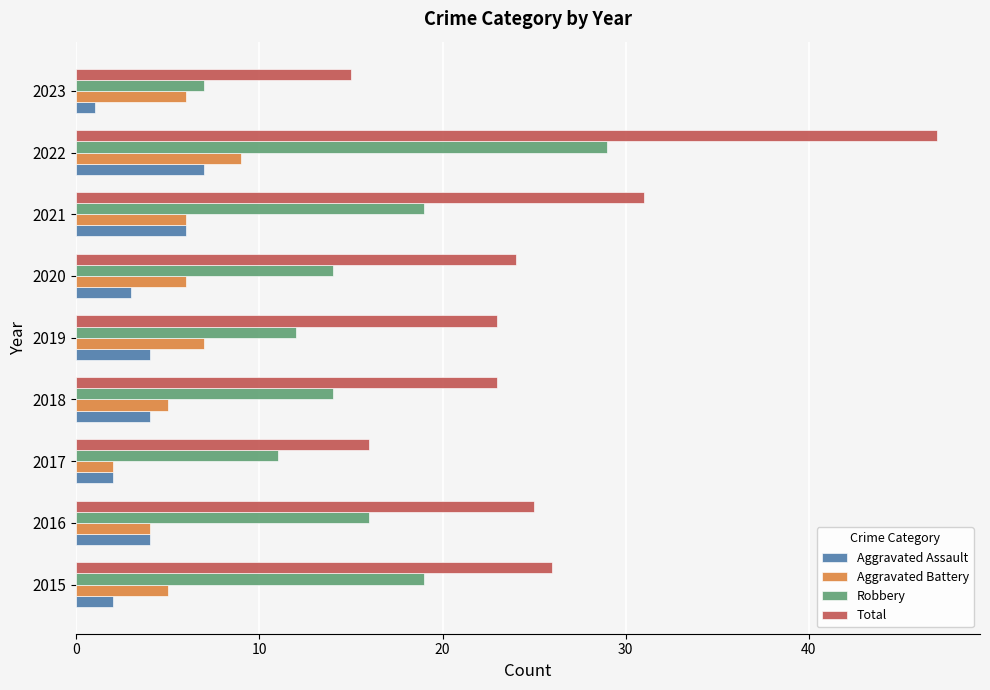

What is the total value across all series at 2017?

31